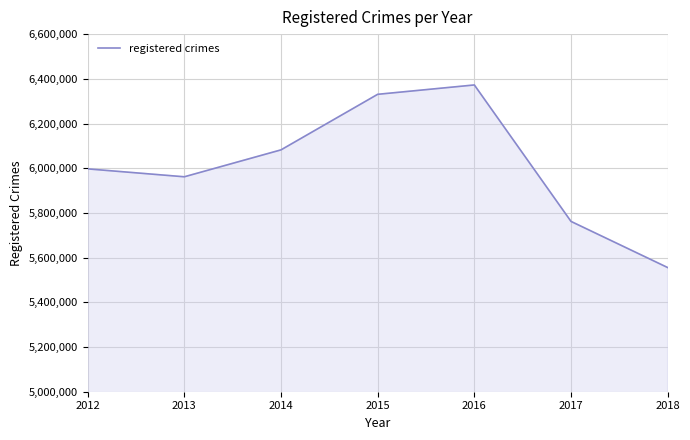

List the labels in order of value, largest first.

2016, 2015, 2014, 2012, 2013, 2017, 2018